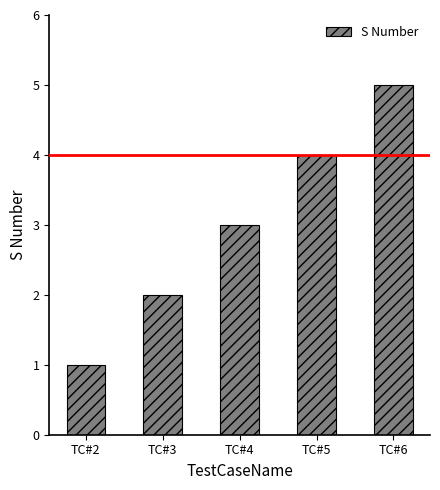

What is the value of the 5th bar from the left?

5